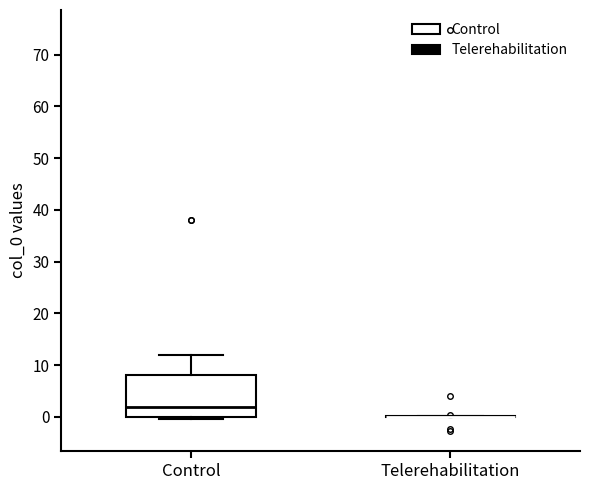

Comparing the boxes themselves (not the whiskers), which one is the tallest?

Control